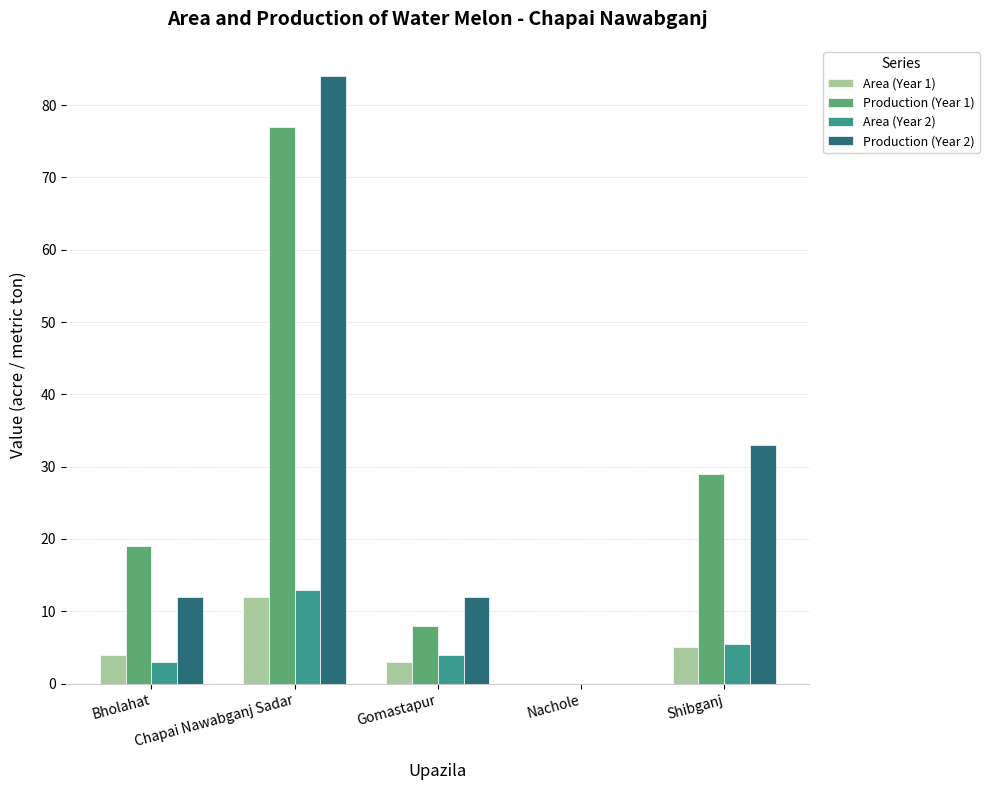

Is the value of Production (Year 2) at Bholahat greater than the value of Production (Year 1) at Shibganj?

No